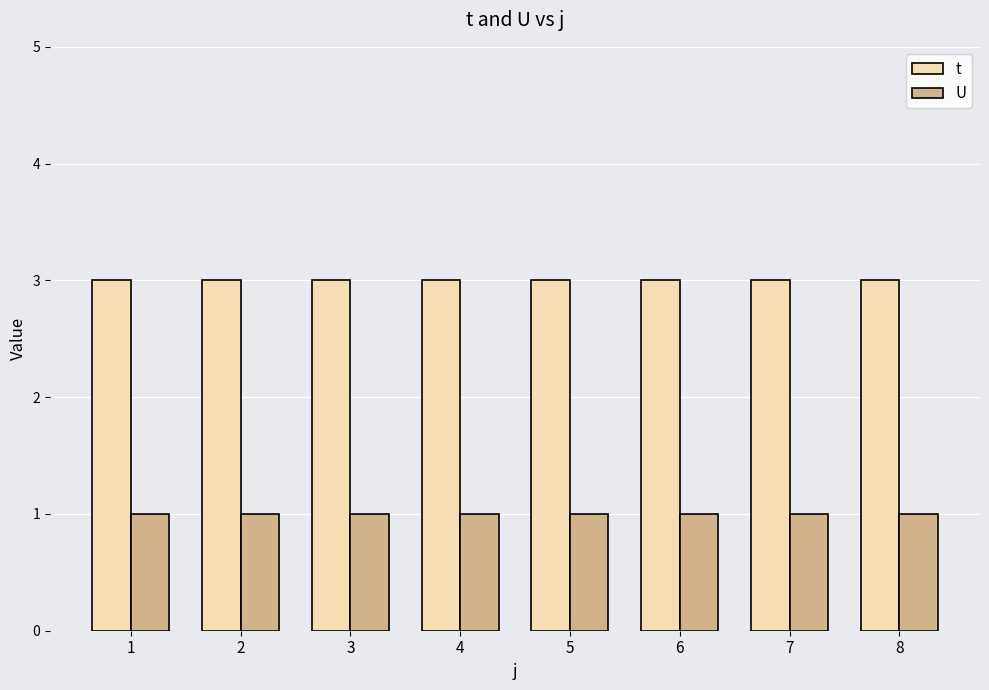

Rank the series at 8 from highest to lowest value.

t, U